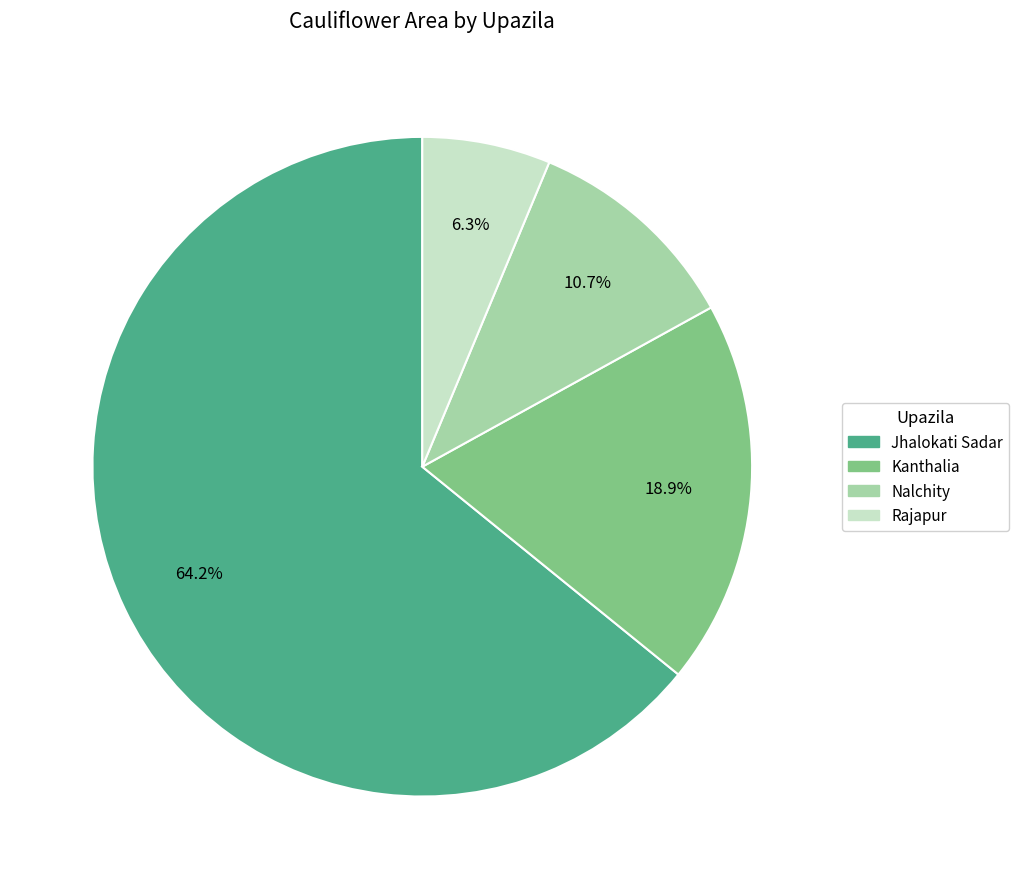

How many slices are in this pie chart?

4